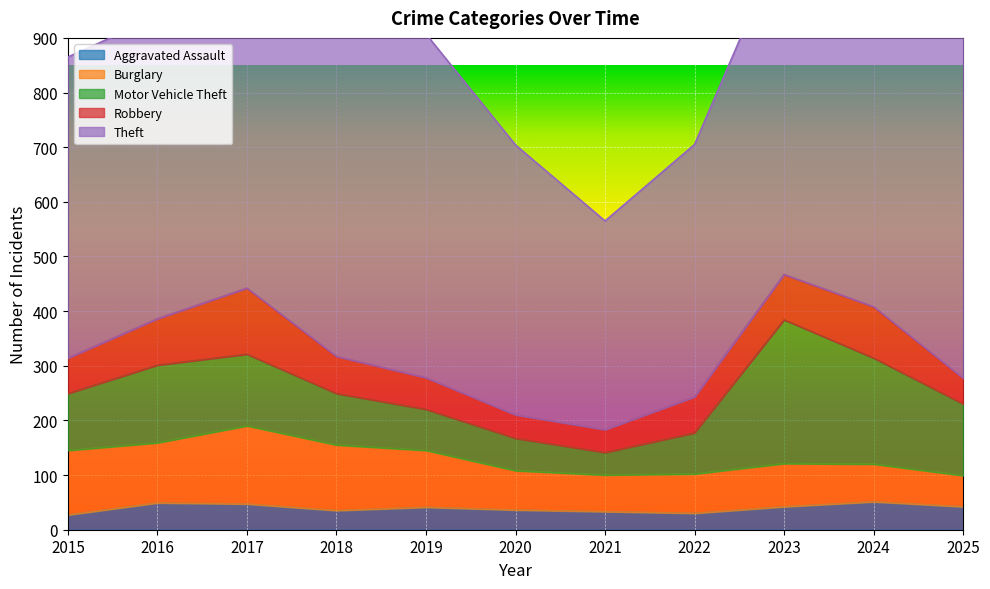

Rank the categories by Motor Vehicle Theft value from lowest to highest.

2021, 2020, 2019, 2022, 2018, 2015, 2017, 2025, 2016, 2024, 2023